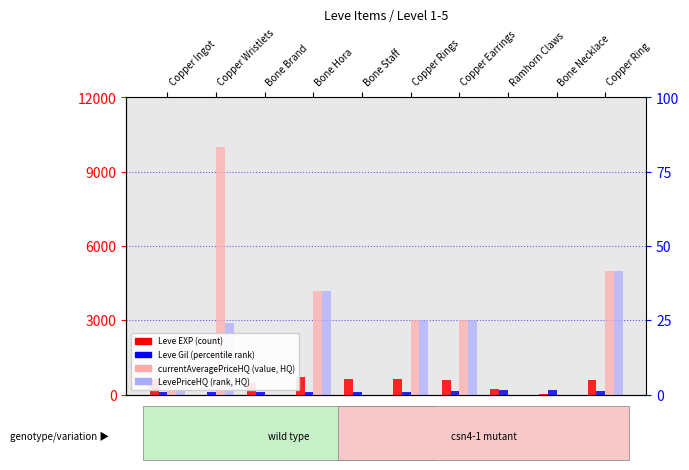

Is it true that currentAveragePriceHQ (value, HQ) equals 2234 at Copper Ring?

False